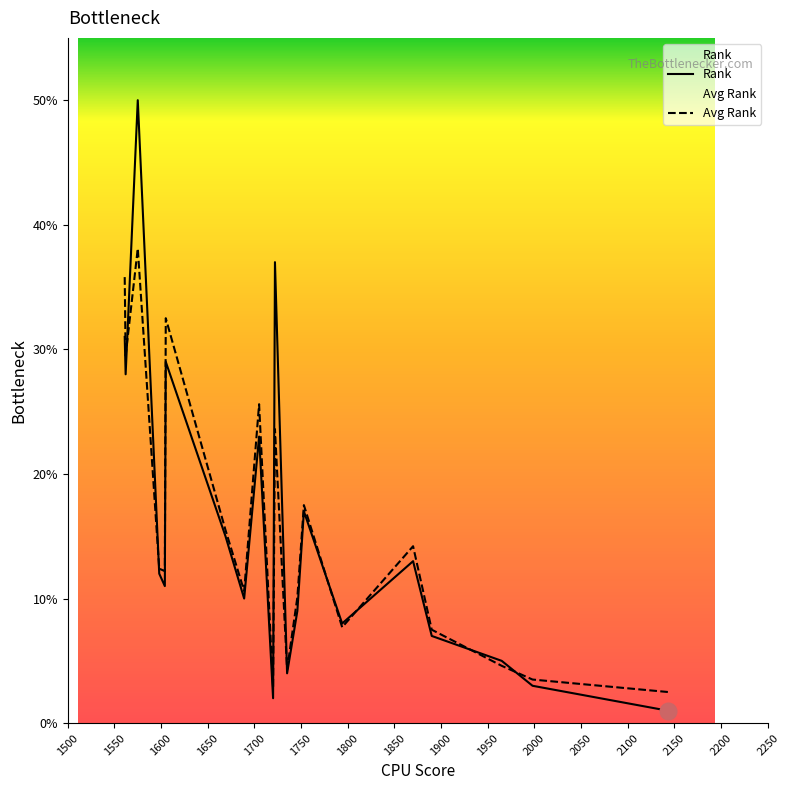

At how many categories does at least one series exceed 28?

5